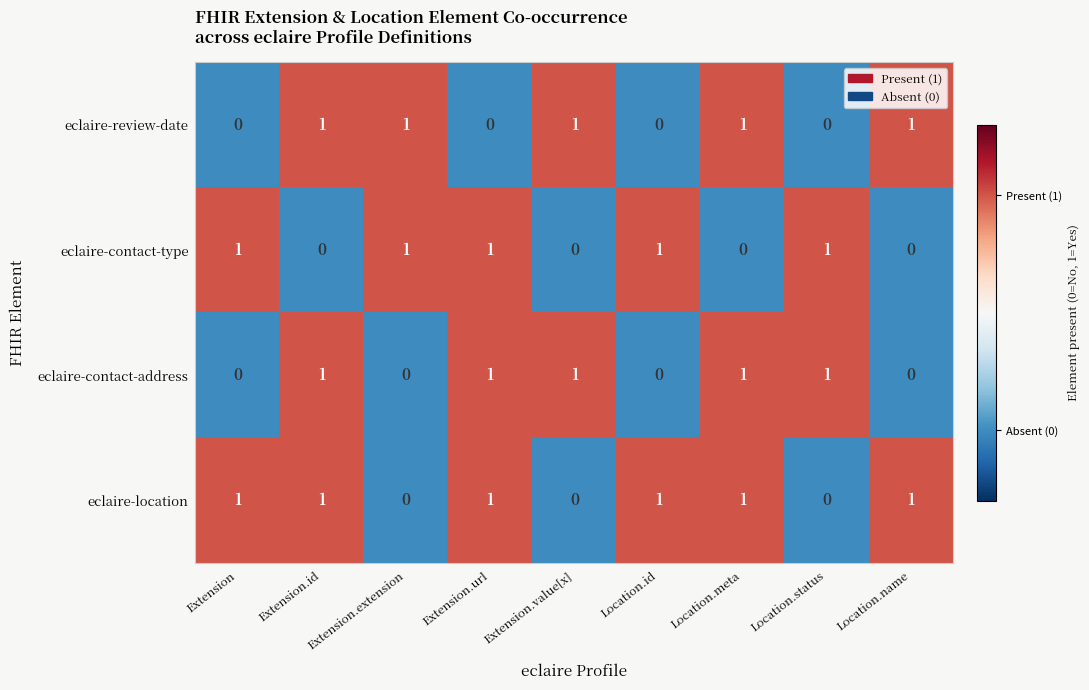

How many eclaire-location values are between 0 and 1?

9